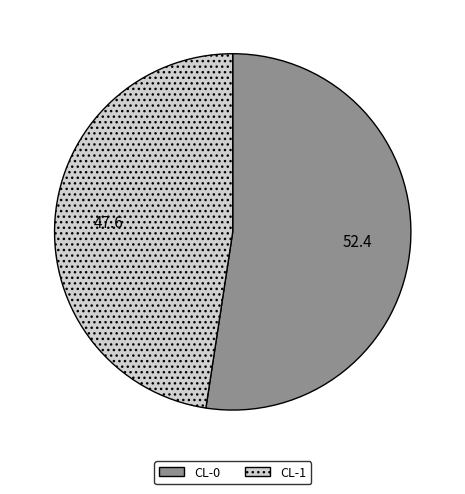

Do CL-0 and CL-1 together represent more than half of the pie?

Yes